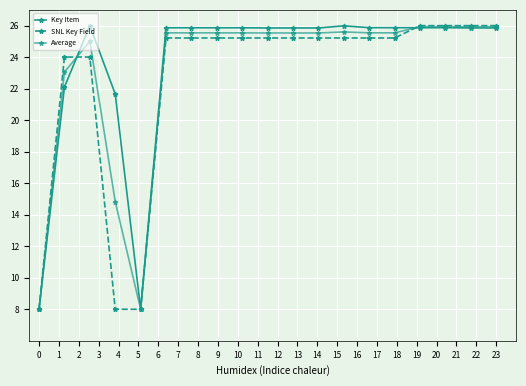

What is the average value of the SNL Key Field series?

22.5